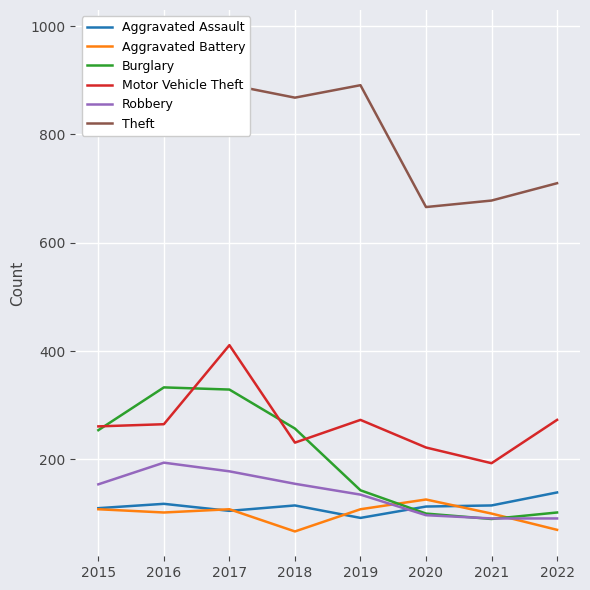

What is the spread (max minus min) of values at 2021?

588